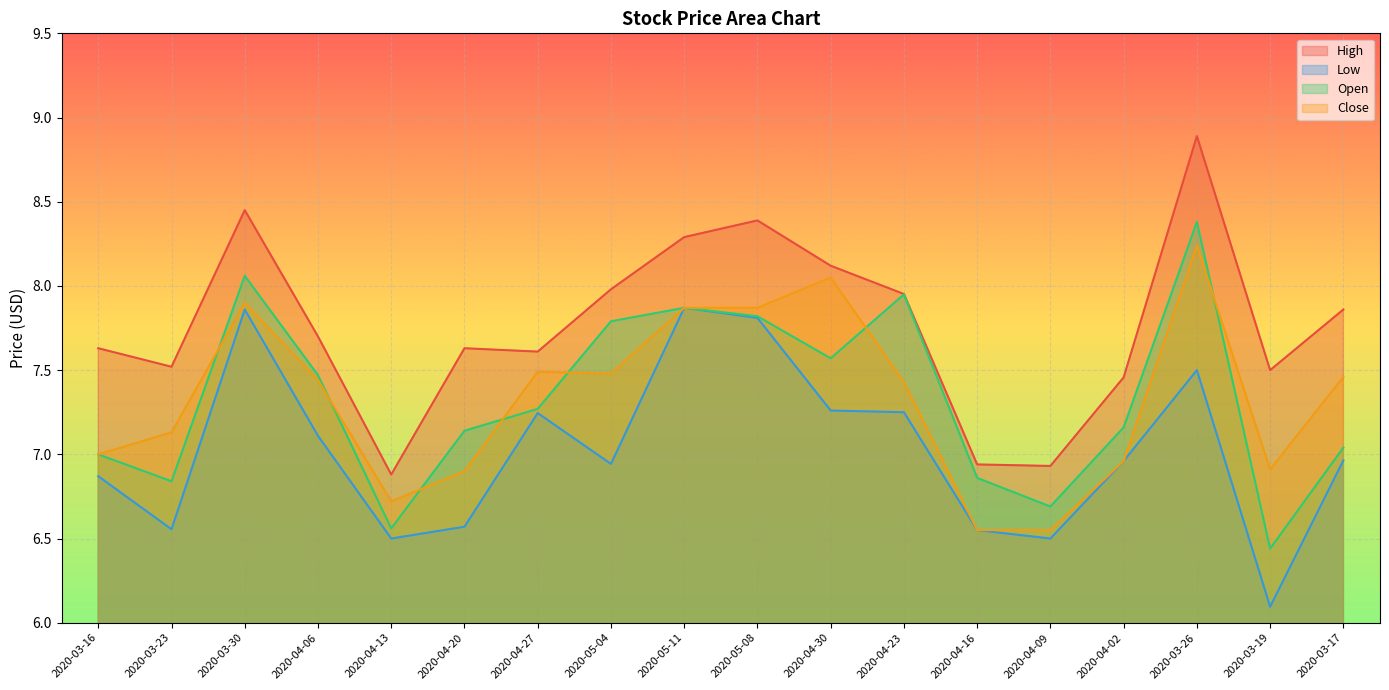

The value of Open at 2020-03-17 is 7.0. True or false?

True